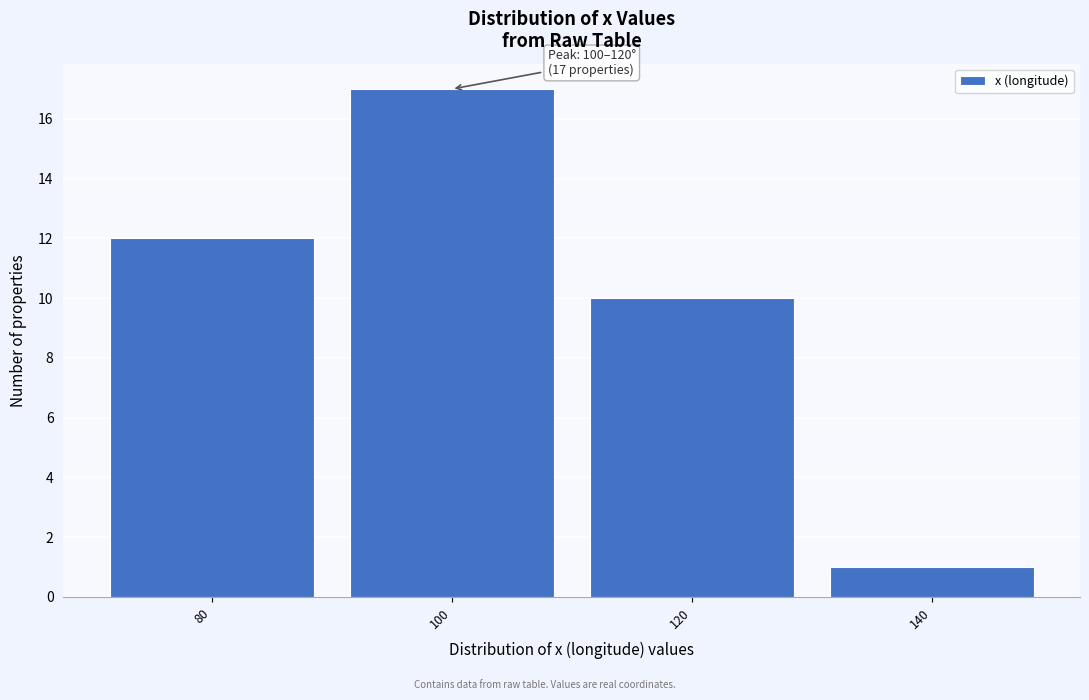

Reading right to left, extract all data points from this chart.

1	10	17	12